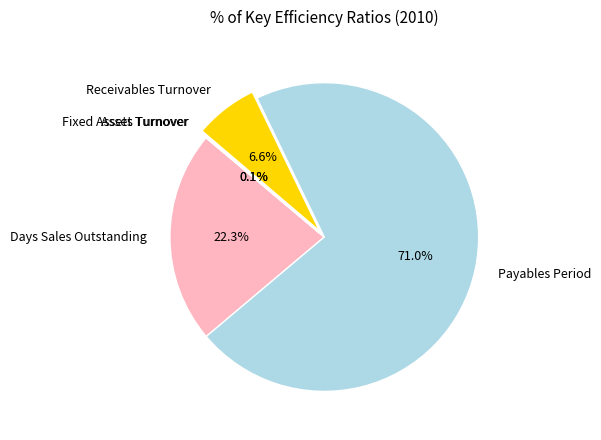

Is there any slice that represents more than half of the pie?

Yes